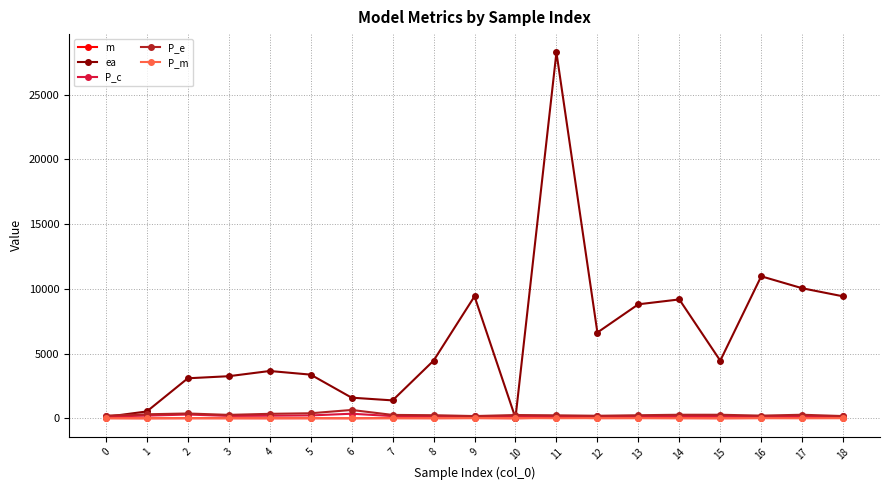

What is the value of the m point at the 5th from the left?

2.3